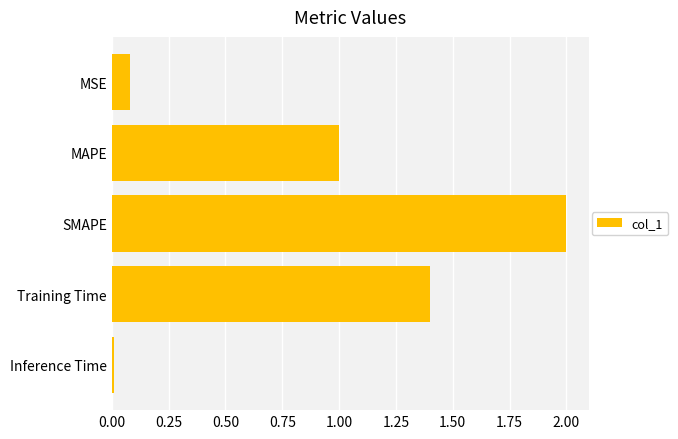

What is the sum of all values?

4.5